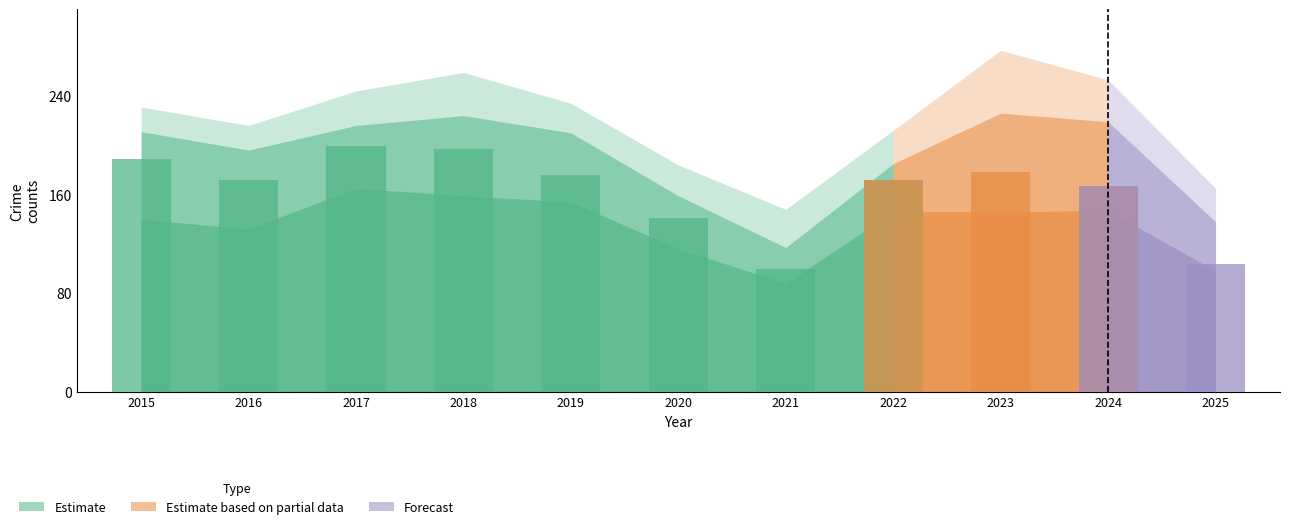

Are the bars grouped side by side (vs. stacked)?

Yes